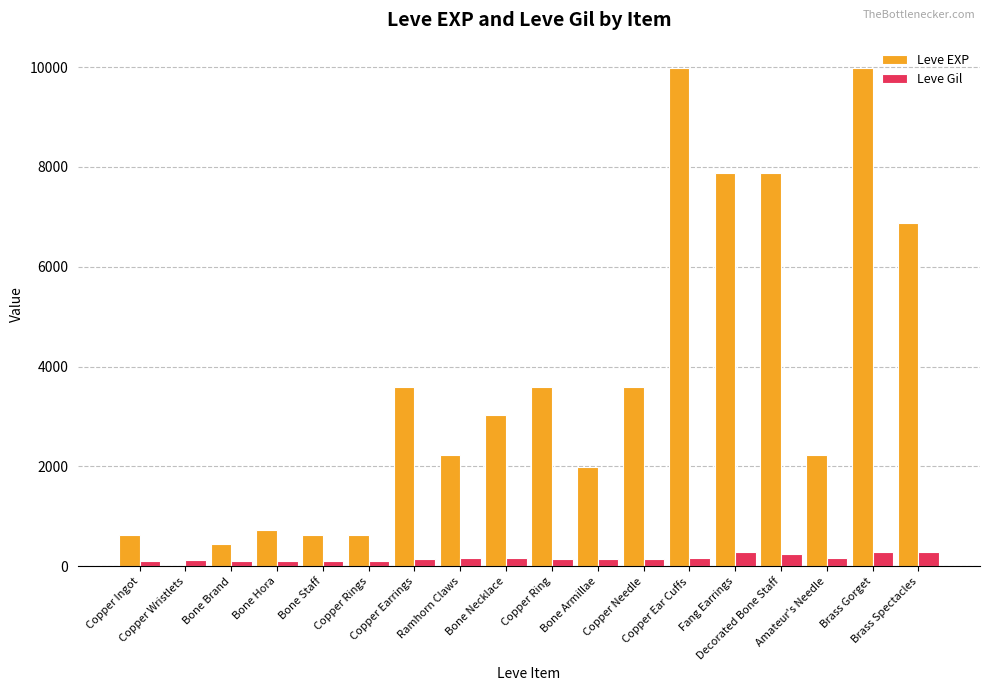

What is the sum of all Leve Gil values?

3029